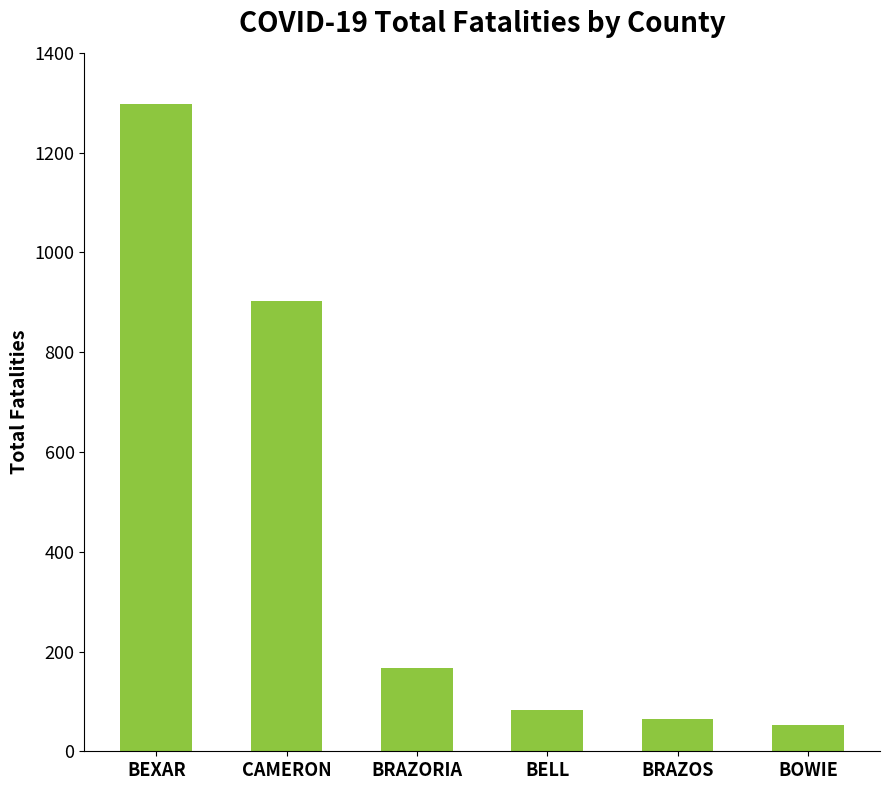

Does the chart contain any negative values?

No